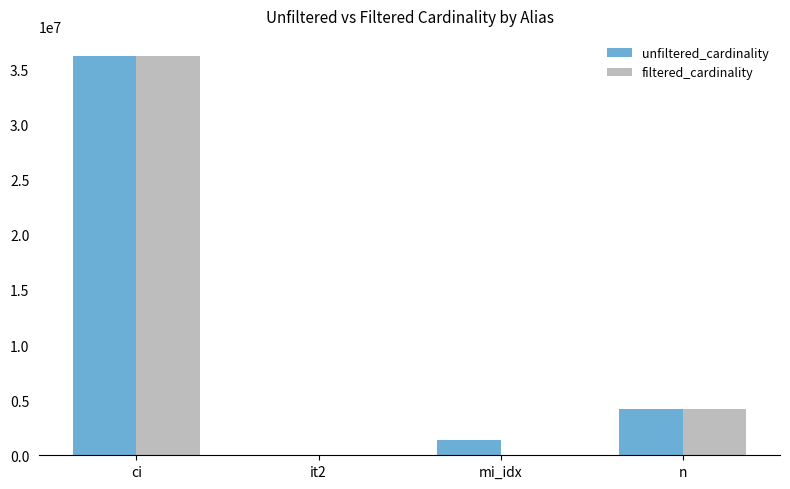

Is the value of filtered_cardinality at n greater than the value of unfiltered_cardinality at it2?

Yes